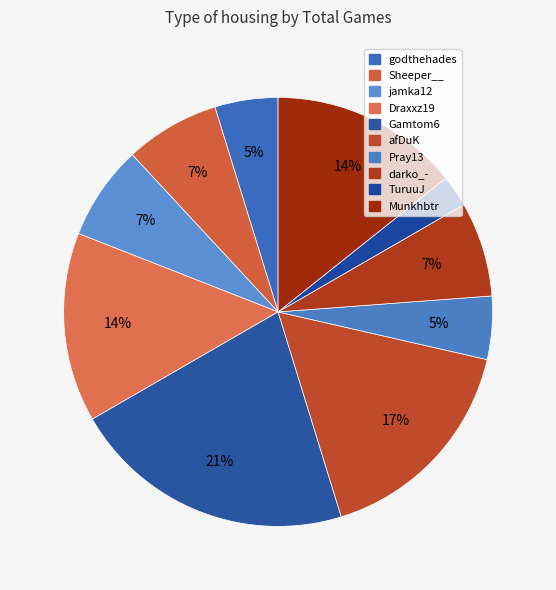

True or false: godthehades accounts for 1% of the total.

False